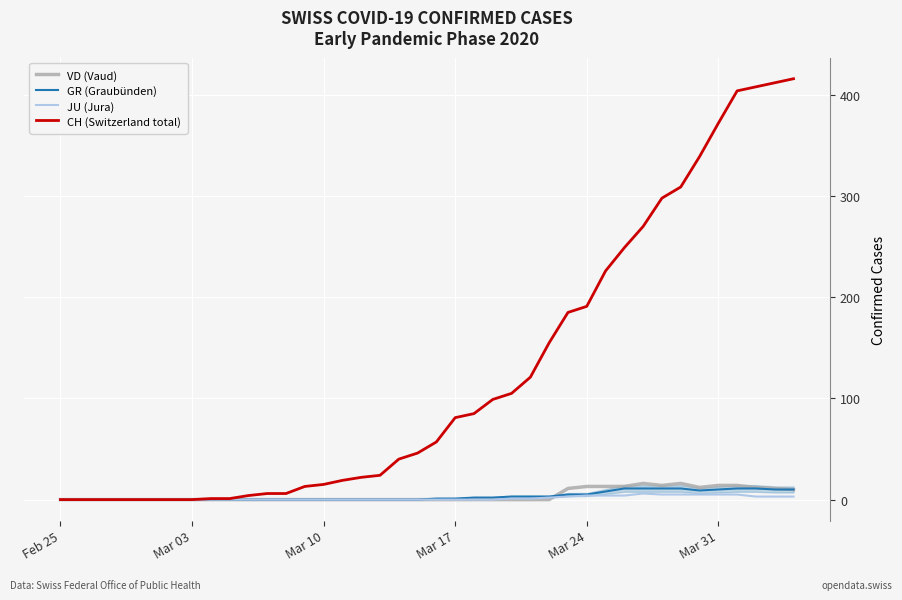

Which series has the largest range (max minus min)?

CH (Switzerland total)